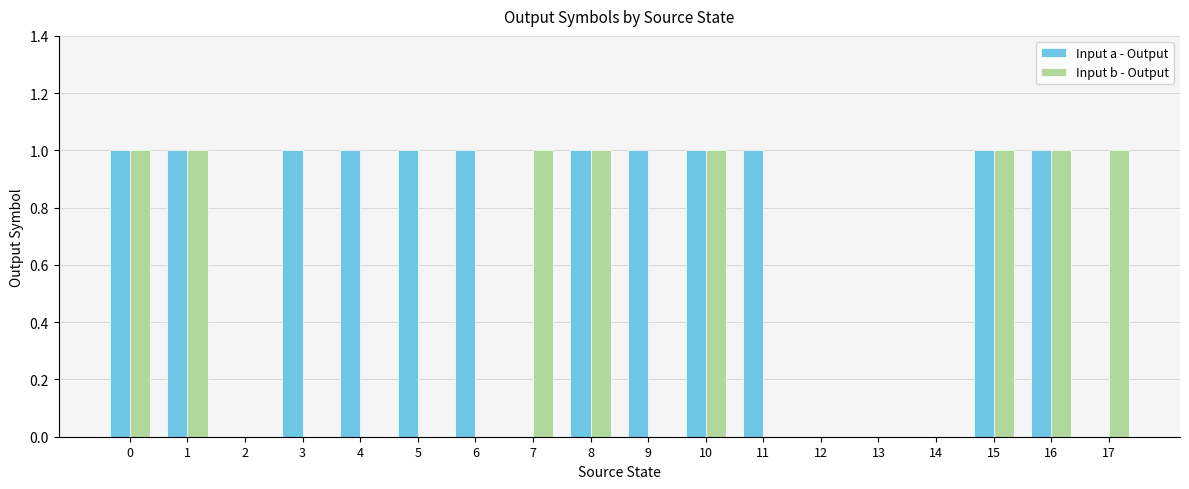

What is the sum of all Input a - Output values?

12